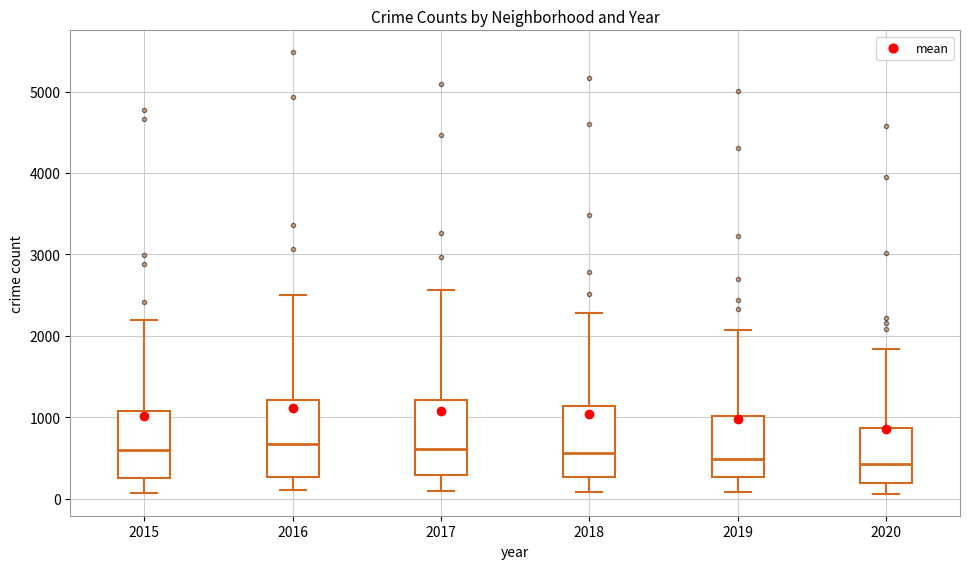

Where does the median line of the box at x = 2017 sit on the y-axis? The values are not printed on the chart, so give them approximately, as read against the axis.

600